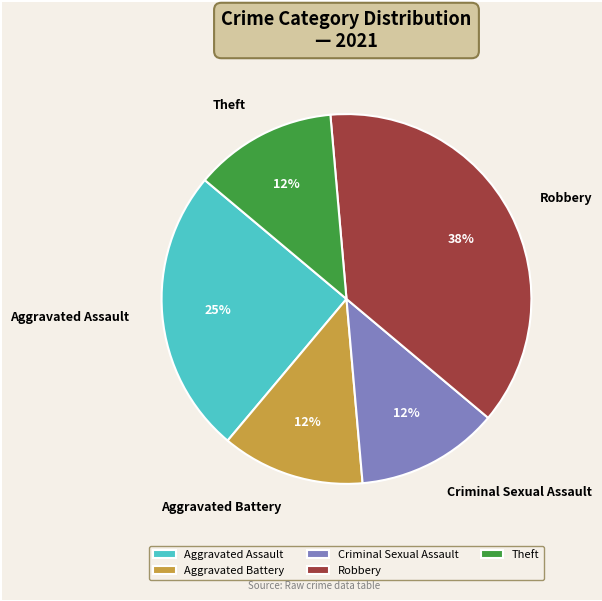

To the nearest percent, what is the average slice percentage?

20%